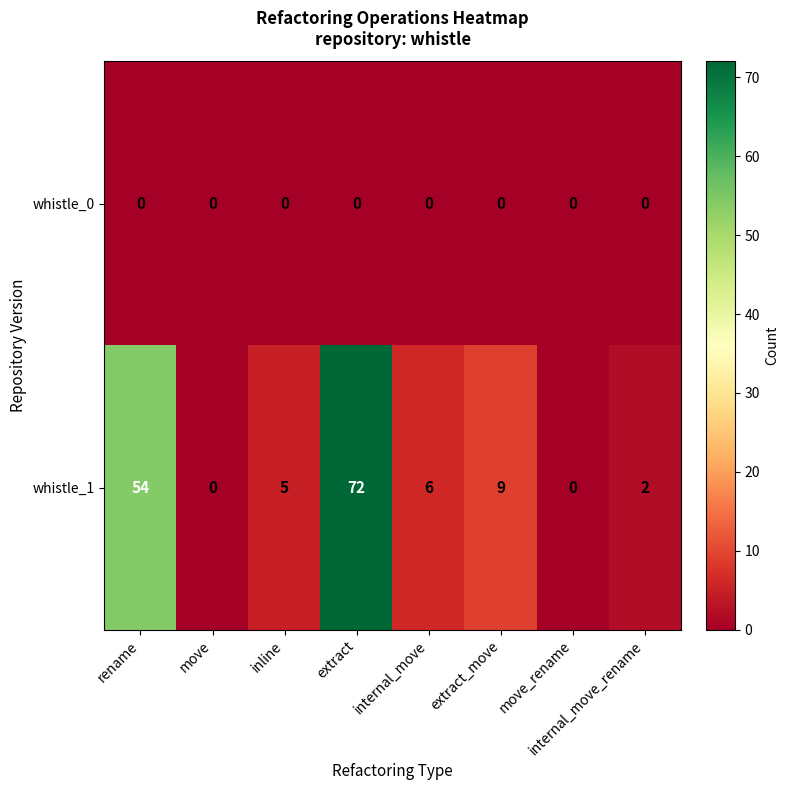

Between internal_move and internal_move_rename, which series saw the biggest shift?

whistle_1